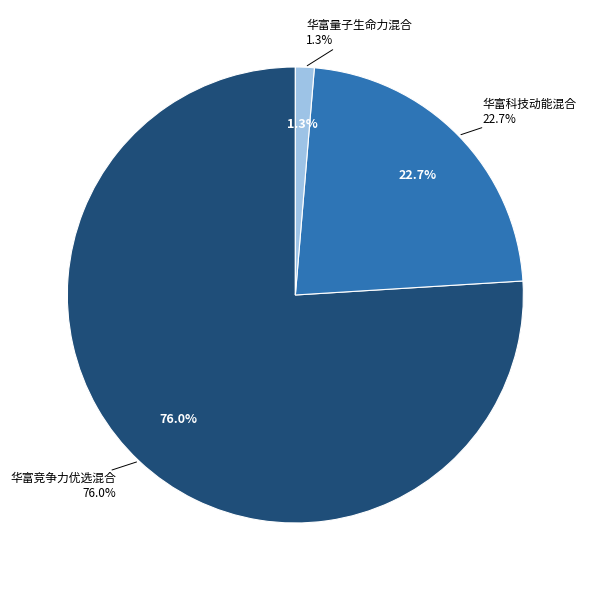

To the nearest percent, what percentage of the pie is 华富科技动能混合?

23%